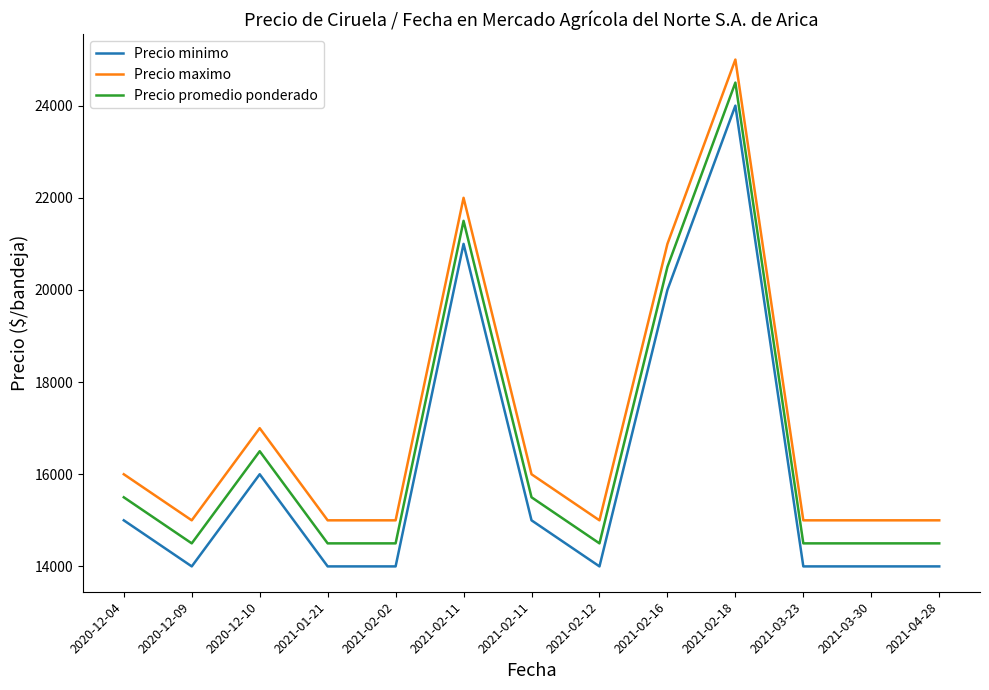

Reading right to left, extract all data points from this chart.

Precio minimo: 2021-04-28=14000	2021-03-30=14000	2021-03-23=14000	2021-02-18=24000	2021-02-16=20000	2021-02-12=14000	2021-02-11=15000	2021-02-11=21000	2021-02-02=14000	2021-01-21=14000	2020-12-10=16000	2020-12-09=14000	2020-12-04=15000
Precio maximo: 2021-04-28=15000	2021-03-30=15000	2021-03-23=15000	2021-02-18=25000	2021-02-16=21000	2021-02-12=15000	2021-02-11=16000	2021-02-11=22000	2021-02-02=15000	2021-01-21=15000	2020-12-10=17000	2020-12-09=15000	2020-12-04=16000
Precio promedio ponderado: 2021-04-28=14500	2021-03-30=14500	2021-03-23=14500	2021-02-18=24500	2021-02-16=20500	2021-02-12=14500	2021-02-11=15500	2021-02-11=21500	2021-02-02=14500	2021-01-21=14500	2020-12-10=16500	2020-12-09=14500	2020-12-04=15500